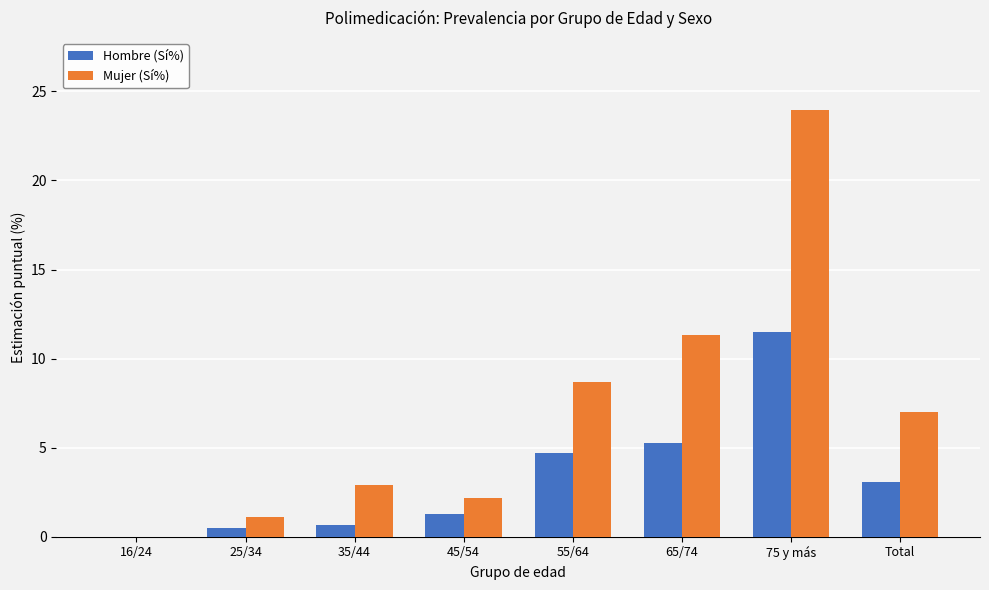

What is the spread (max minus min) of values at 75 y más?

12.5